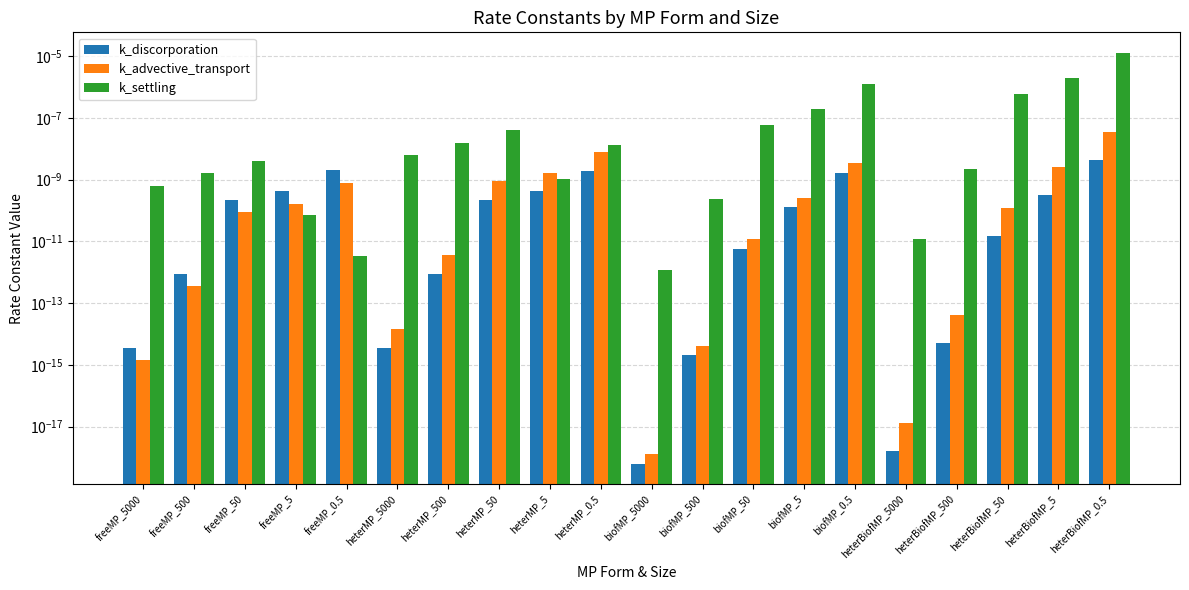

Is it true that k_discorporation equals 0.0 at heterMP_5?

True